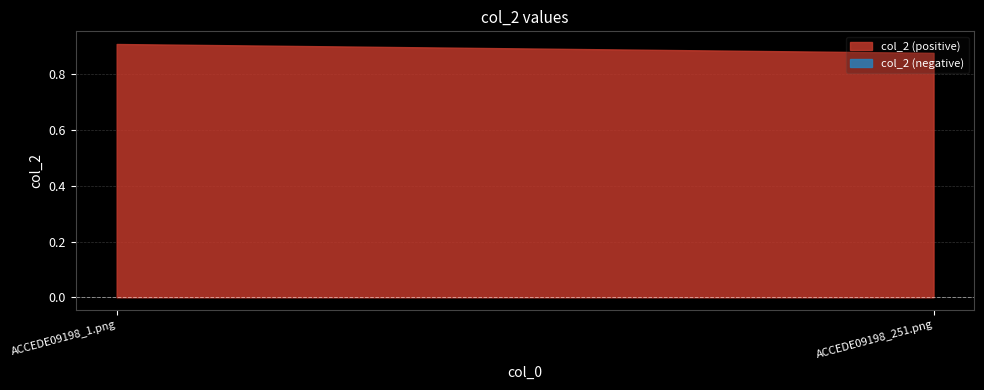

What is the smallest value displayed?

0.9